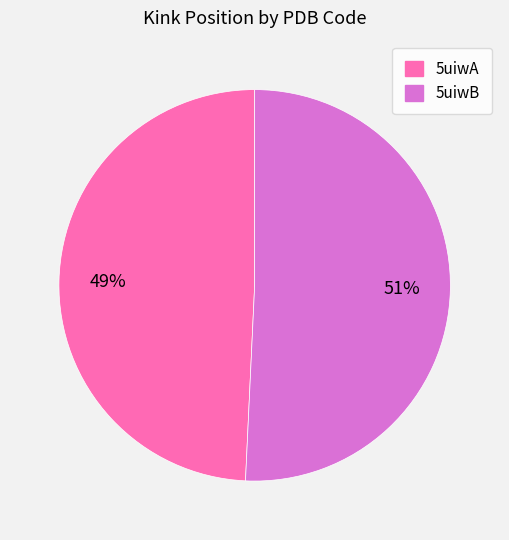

Which slice represents more than half of the pie?

5uiwB